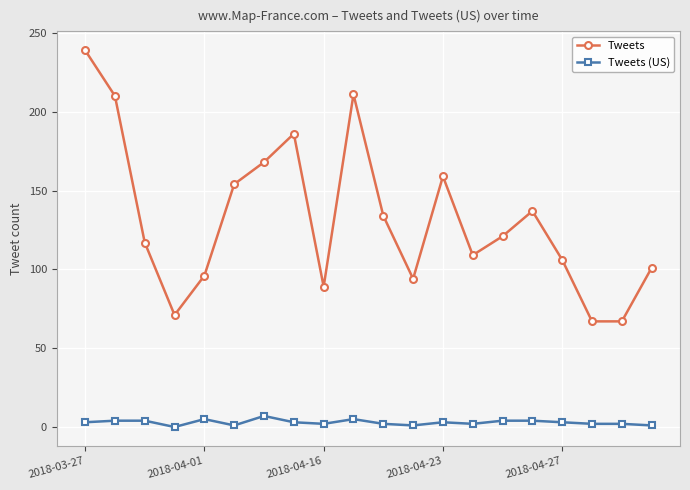

Which series has the largest range (max minus min)?

Tweets